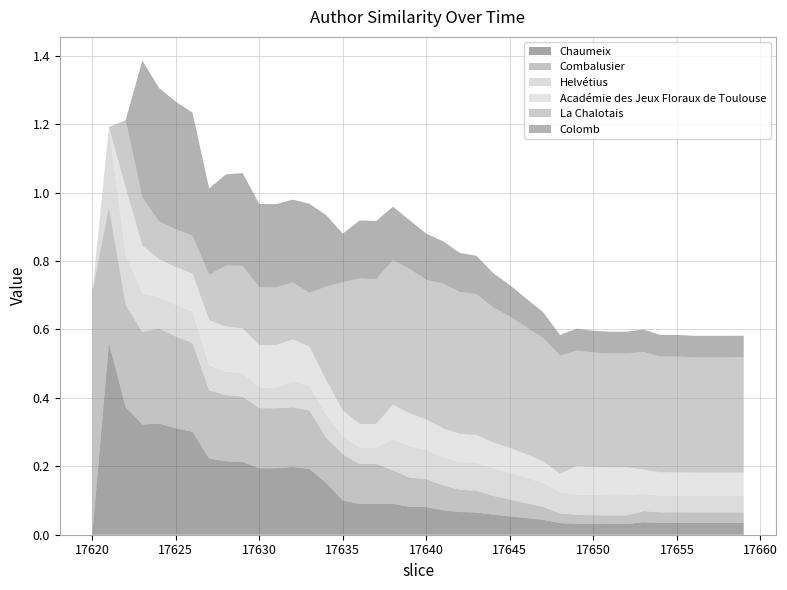

Reading right to left, extract all data points from this chart.

Chaumeix: 0.0	0.0	0.0	0.0	0.0	0.0	0.0	0.0	0.0	0.0	0.0	0.0	0.0	0.0	0.1	0.1	0.1	0.1	0.1	0.1	0.1	0.1	0.1	0.1	0.1	0.2	0.2	0.2	0.2	0.2	0.2	0.2	0.2	0.3	0.3	0.3	0.3	0.4	0.6	0.0
Combalusier: 0.0	0.0	0.0	0.0	0.0	0.0	0.0	0.0	0.0	0.0	0.0	0.0	0.0	0.0	0.0	0.1	0.1	0.1	0.1	0.1	0.1	0.1	0.1	0.1	0.1	0.1	0.2	0.2	0.2	0.2	0.2	0.2	0.2	0.3	0.3	0.3	0.3	0.3	0.4	0.7
Helvétius: 0.0	0.0	0.0	0.0	0.0	0.0	0.1	0.1	0.1	0.1	0.1	0.1	0.1	0.1	0.1	0.1	0.1	0.1	0.1	0.1	0.1	0.1	0.0	0.0	0.1	0.1	0.1	0.1	0.1	0.1	0.1	0.1	0.1	0.1	0.1	0.1	0.1	0.1	0.2	0.0
Académie des Jeux Floraux de Toulouse: 0.1	0.1	0.1	0.1	0.1	0.1	0.1	0.1	0.1	0.1	0.1	0.1	0.1	0.1	0.1	0.1	0.1	0.1	0.1	0.1	0.1	0.1	0.1	0.1	0.1	0.1	0.1	0.1	0.1	0.1	0.1	0.1	0.1	0.1	0.1	0.1	0.1	0.2	0.0	0.0
La Chalotais: 0.3	0.3	0.3	0.3	0.3	0.3	0.3	0.3	0.3	0.3	0.3	0.3	0.4	0.4	0.4	0.4	0.4	0.4	0.4	0.4	0.4	0.4	0.4	0.4	0.4	0.3	0.2	0.2	0.2	0.2	0.2	0.2	0.1	0.1	0.1	0.1	0.1	0.2	0.0	0.0
Colomb: 0.1	0.1	0.1	0.1	0.1	0.1	0.1	0.1	0.1	0.1	0.1	0.1	0.1	0.1	0.1	0.1	0.1	0.1	0.1	0.1	0.1	0.2	0.2	0.2	0.1	0.2	0.3	0.2	0.2	0.2	0.3	0.3	0.3	0.4	0.4	0.4	0.4	0.0	0.0	0.0